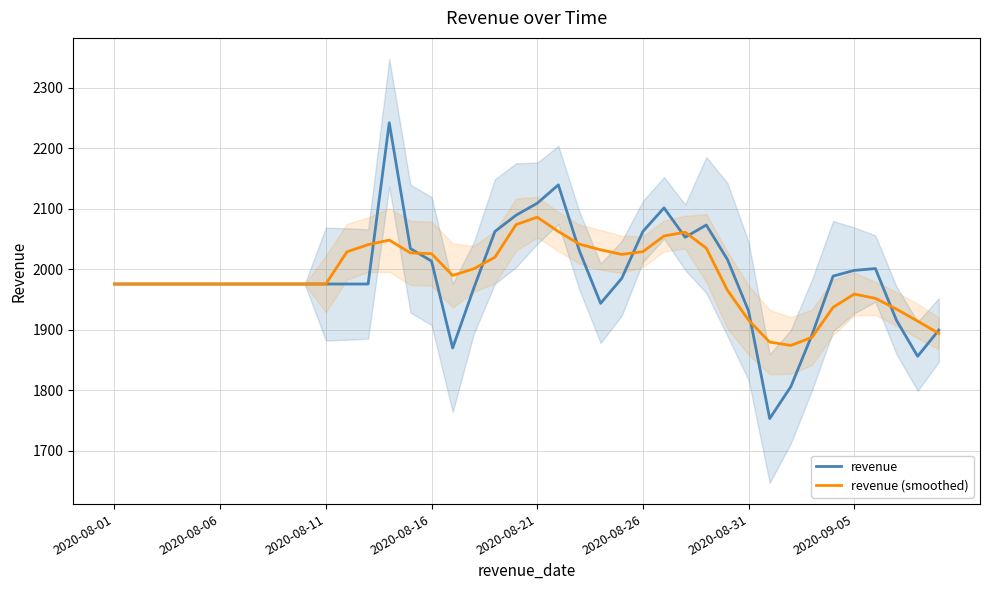

Reading left to right, what are all the values shown in this chart?

revenue: 1975.7	1975.7	1975.7	1975.7	1975.7	1975.7	1975.7	1975.7	1975.7	1975.7	1975.7	1975.7	1975.7	2241.8	2034.2	2013.5	1870.1	1968.9	2062.4	2089.2	2109.0	2139.3	2030.2	1943.8	1985.1	2062.4	2101.3	2052.9	2073.1	2016.1	1931.3	1753.5	1806.3	1891.6	1988.7	1998.1	2001.2	1915.6	1856.4	1899.6
revenue (smoothed): 1975.7	1975.7	1975.7	1975.7	1975.7	1975.7	1975.7	1975.7	1975.7	1975.7	1975.7	2028.9	2040.6	2048.2	2027.1	2025.7	1989.8	2000.8	2019.9	2073.7	2086.0	2062.3	2041.5	2032.1	2024.5	2029.1	2054.9	2061.2	2034.9	1965.4	1916.0	1879.8	1874.3	1887.7	1937.2	1959.1	1952.0	1934.2	1914.5	1894.1